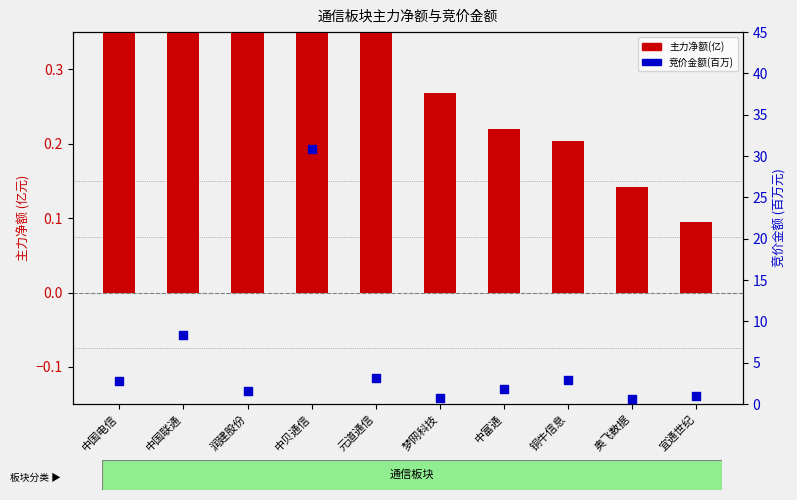

Which series reaches the minimum Y coordinate?

主力净额(亿)